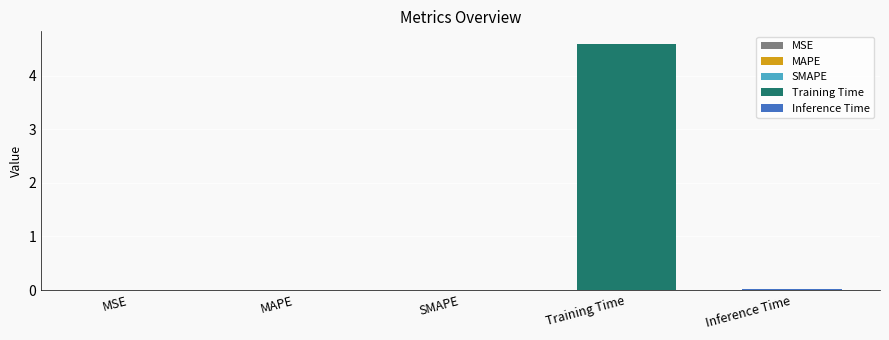

What is the average value?

0.9